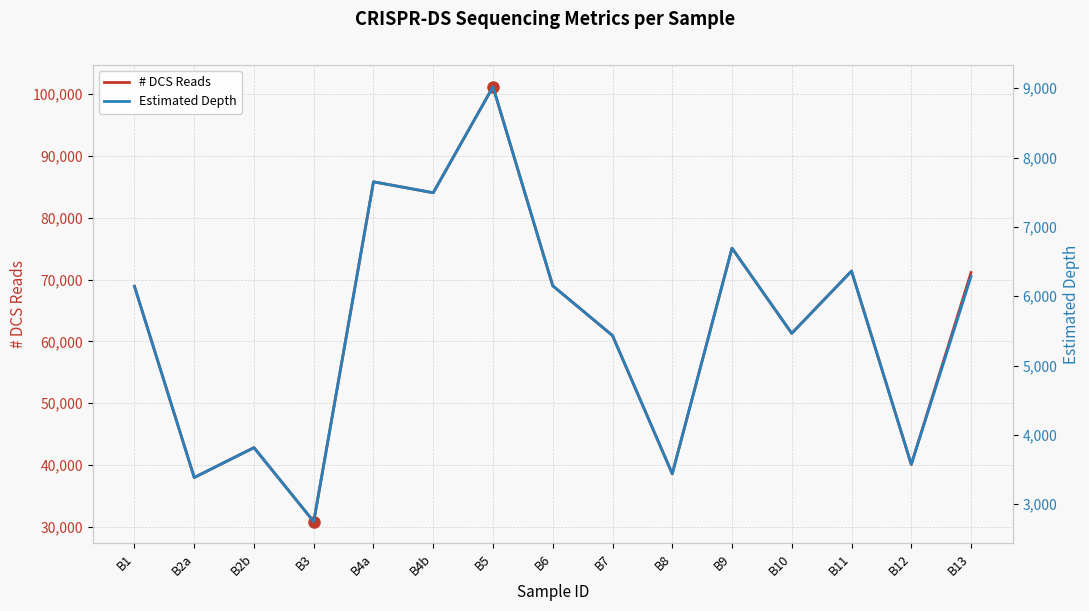

How many lines are shown in the chart?

2